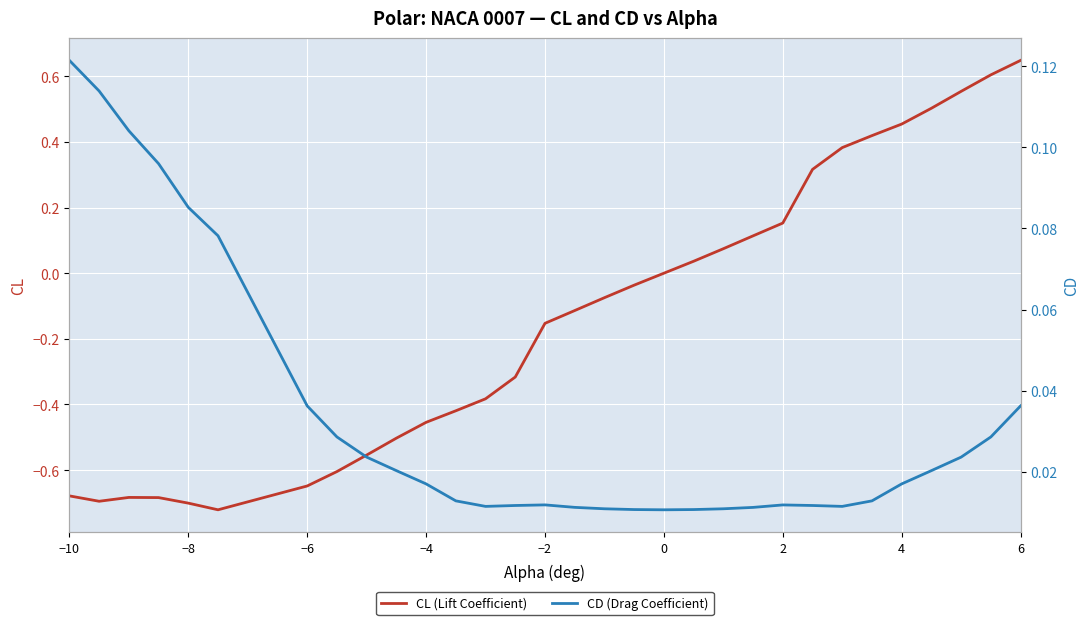

How many values in the CL (Lift Coefficient) series are below 0?

18